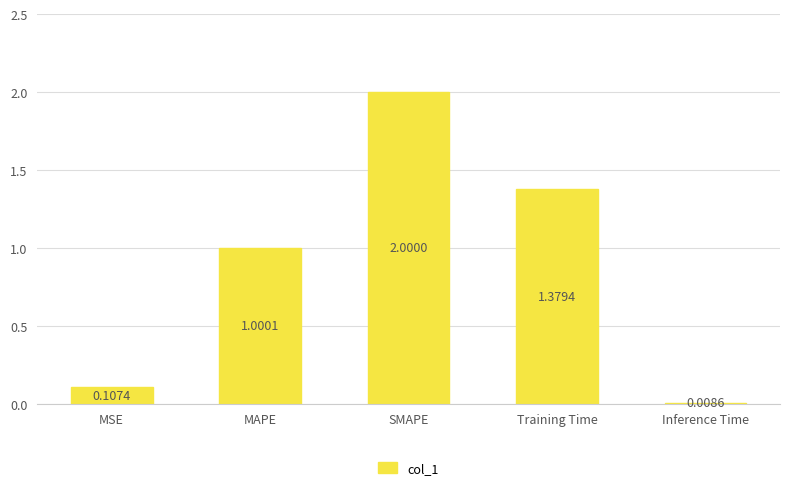

What is the change in value from MSE to MAPE?

+0.9